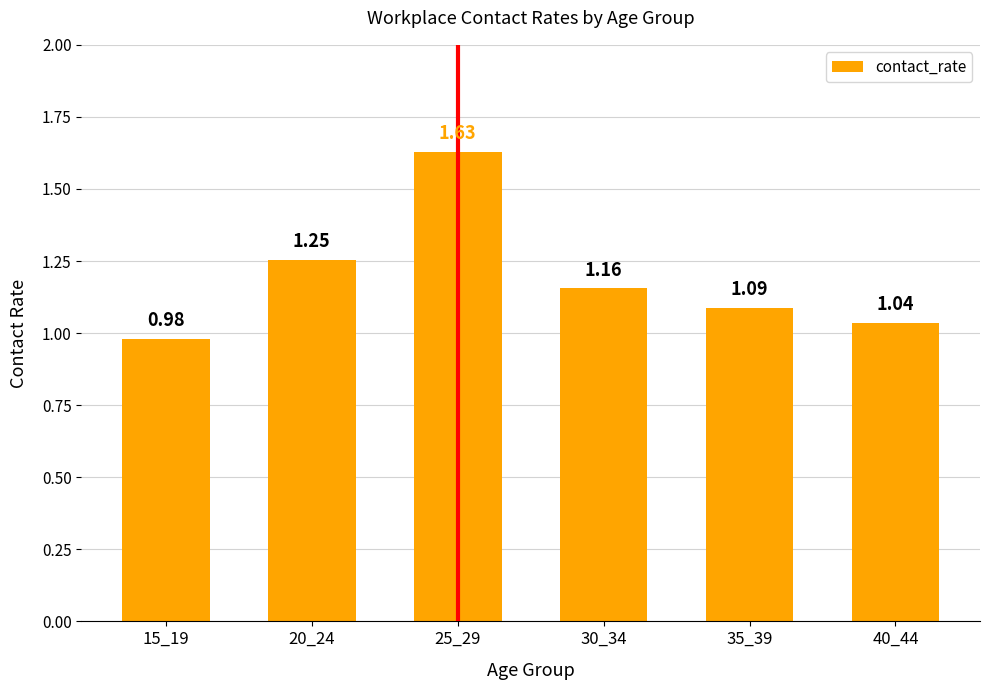

At which label is the value closest to 1?

15_19